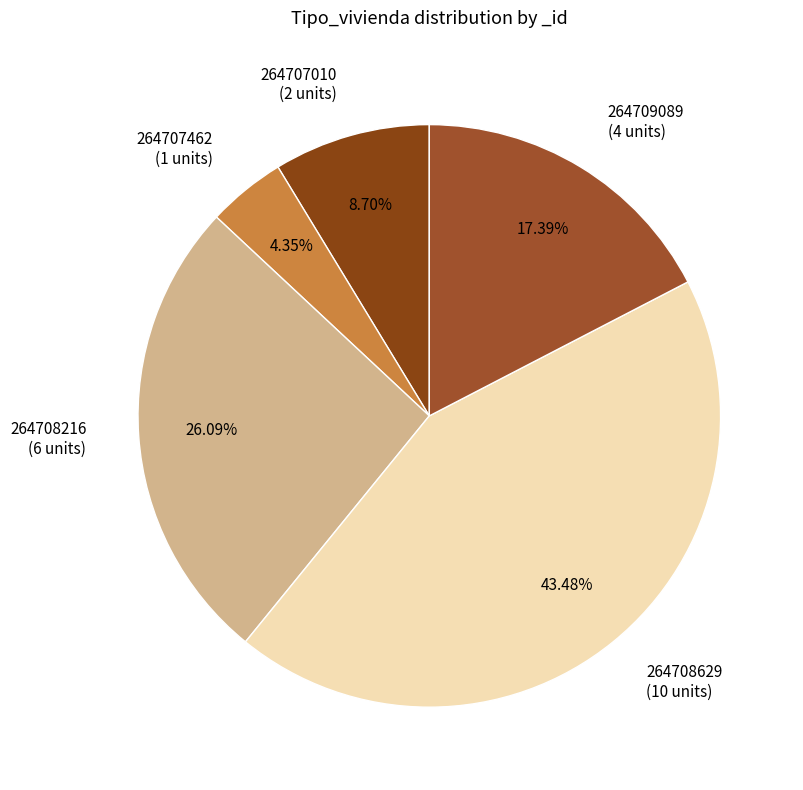

Which has a higher value, 264707462 or 264709089?

264709089